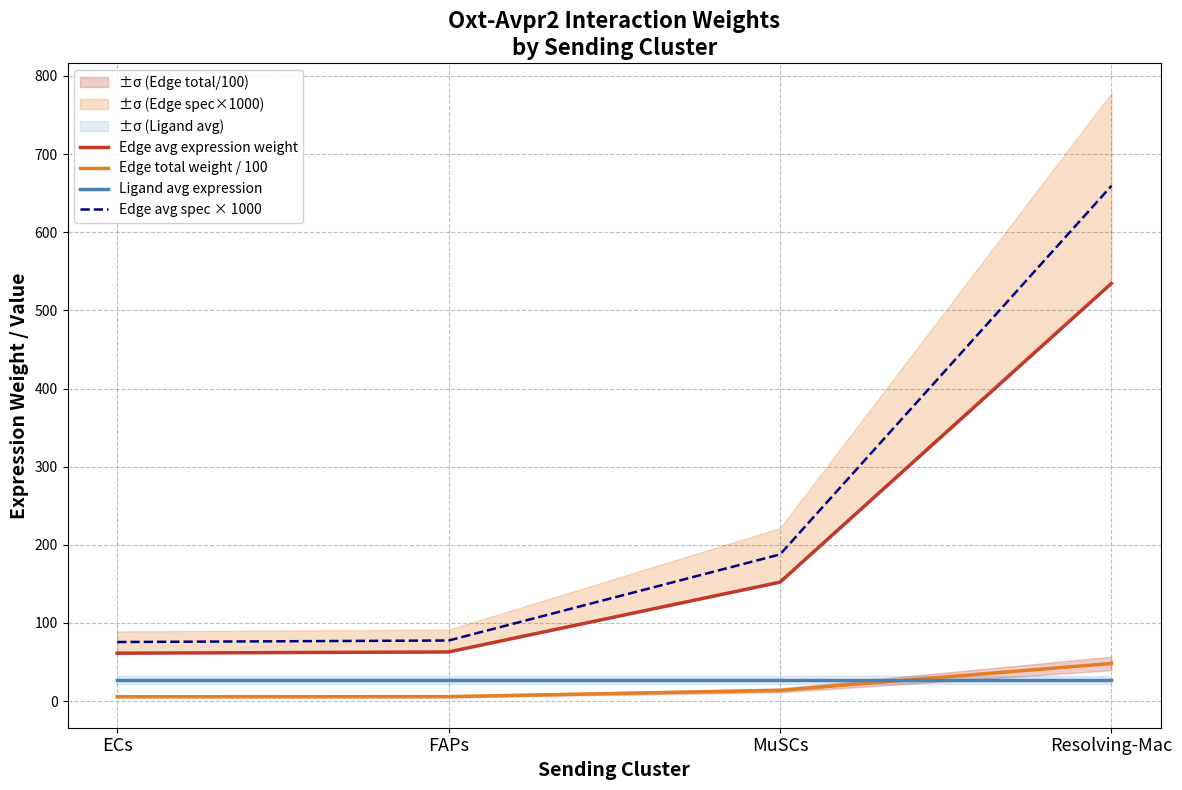

At FAPs, list the series in order from smallest to largest.

Edge total weight / 100, Ligand avg expression, Edge avg expression weight, Edge avg spec × 1000